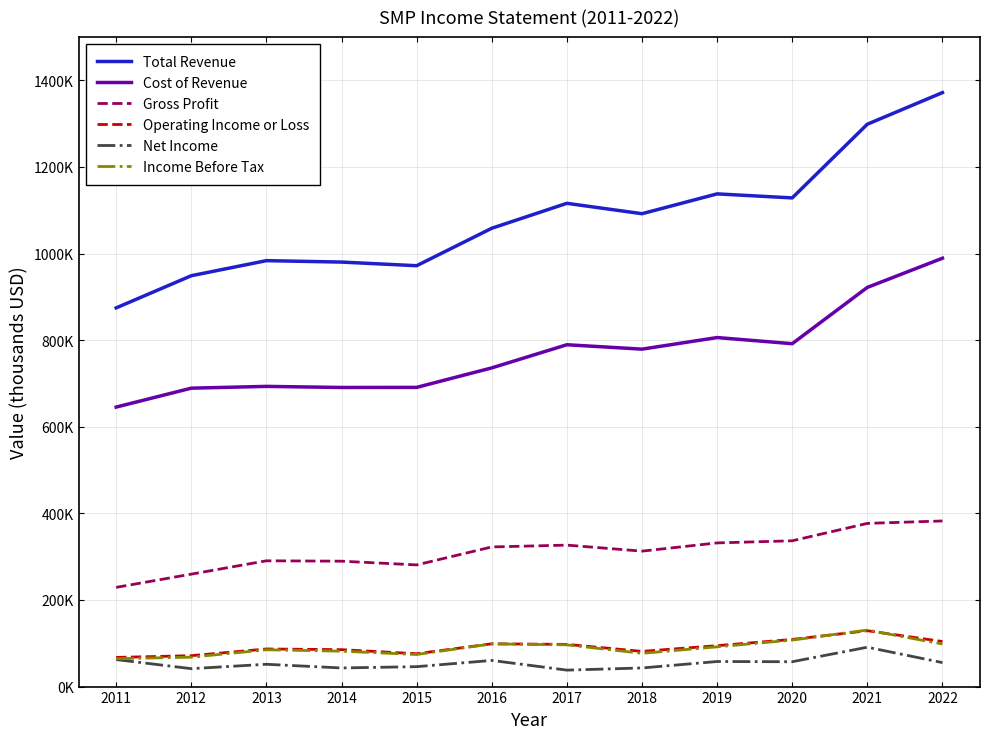

Is this an area chart (filled region under the line)?

No